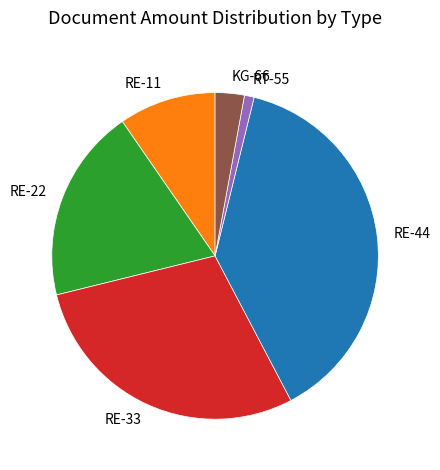

True or false: RT-55 accounts for 11% of the total.

False